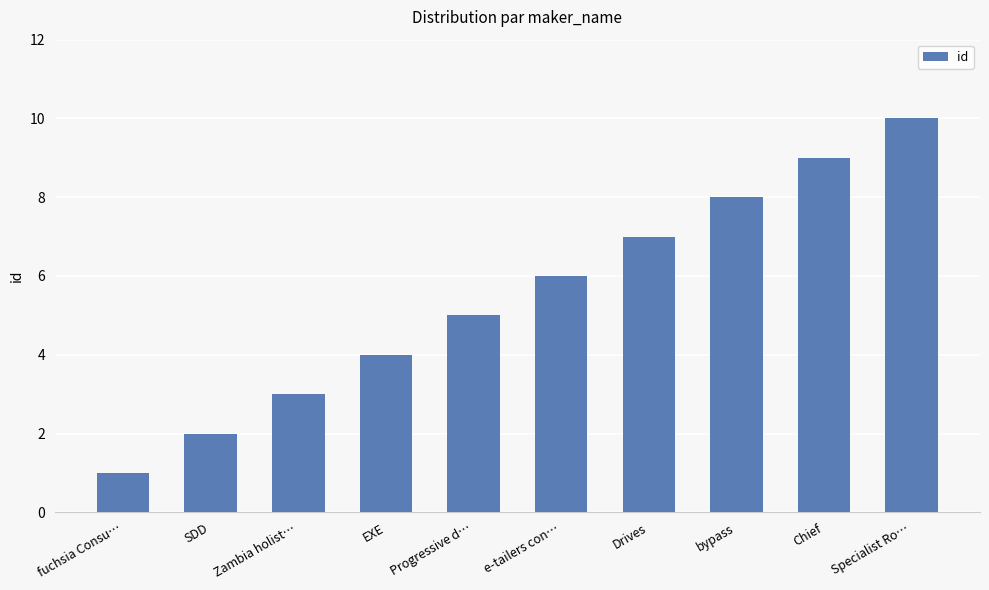

What is the approximate value at bypass?

8